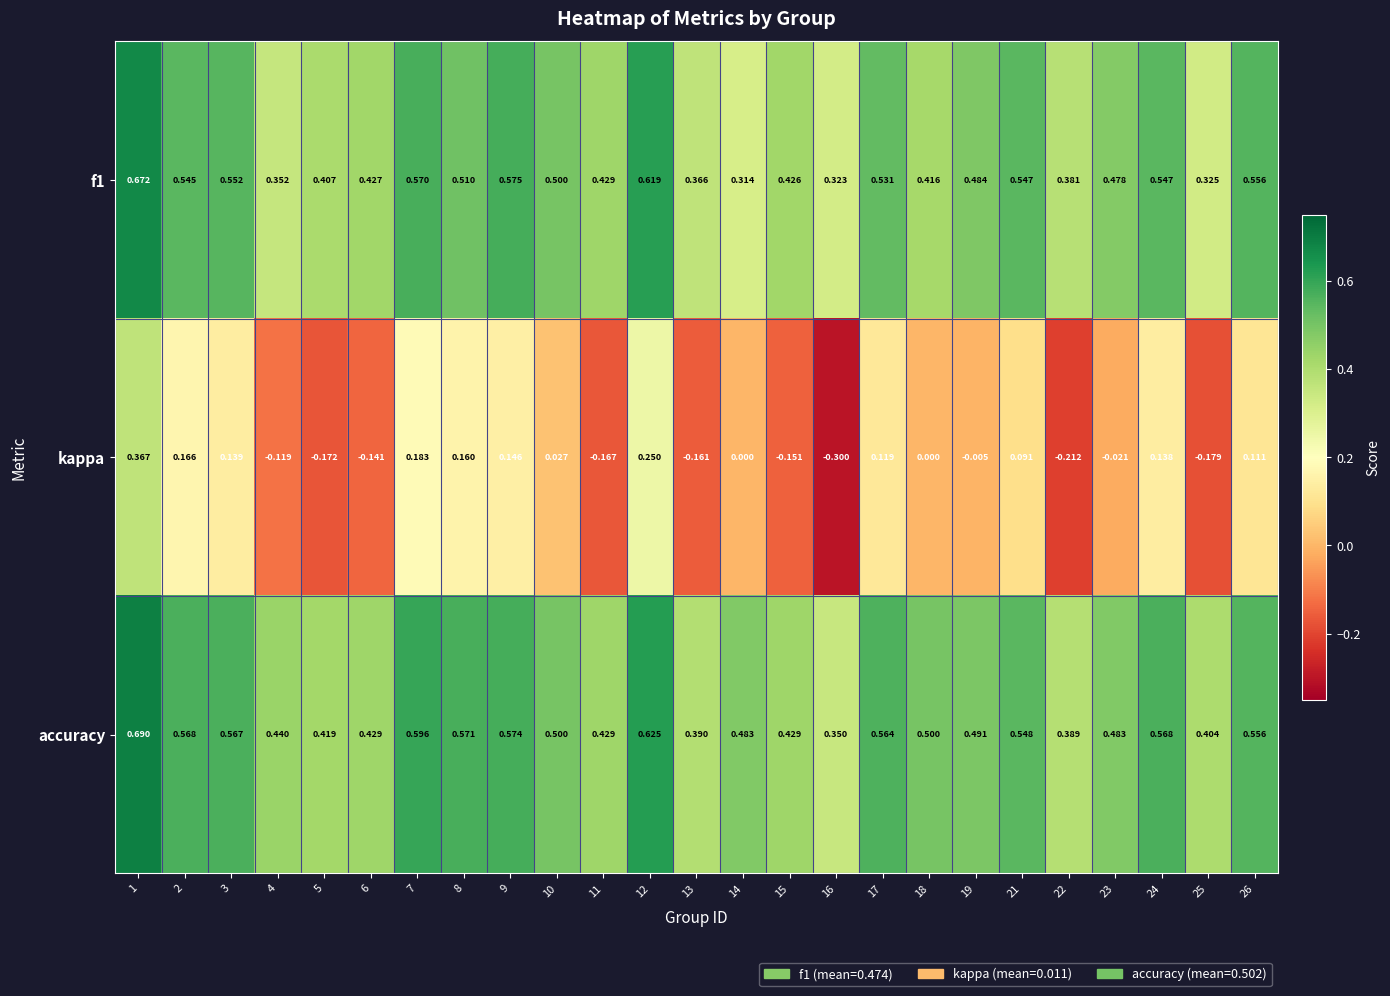

Which category has the highest value across all series?

1